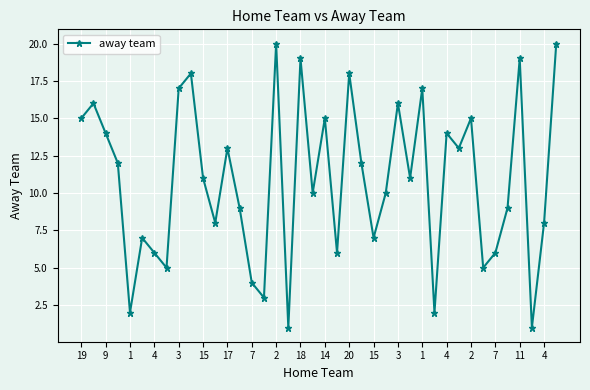

How many points are higher than both their immediate neighbors (excluding endpoints)?

13